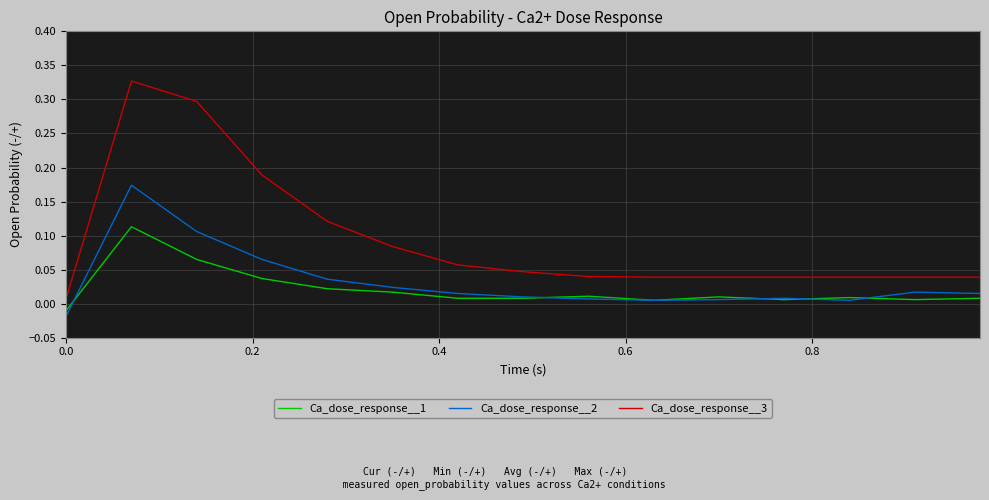

True or false: Ca_dose_response__3 and Ca_dose_response__1 intersect in this chart.

False